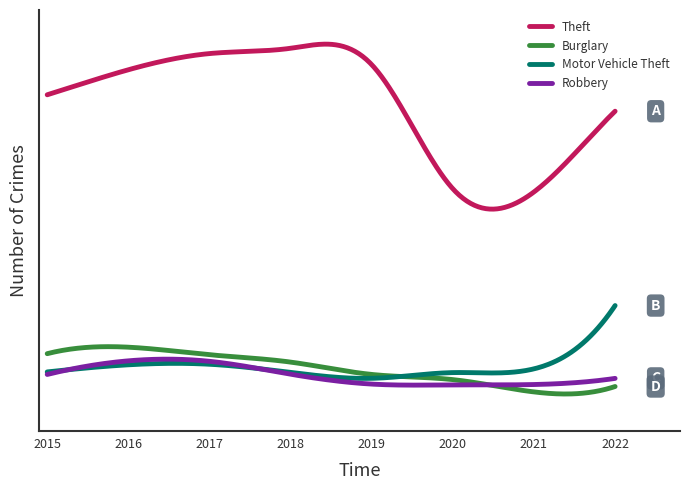

Does the chart display data point markers on the line(s)?

No